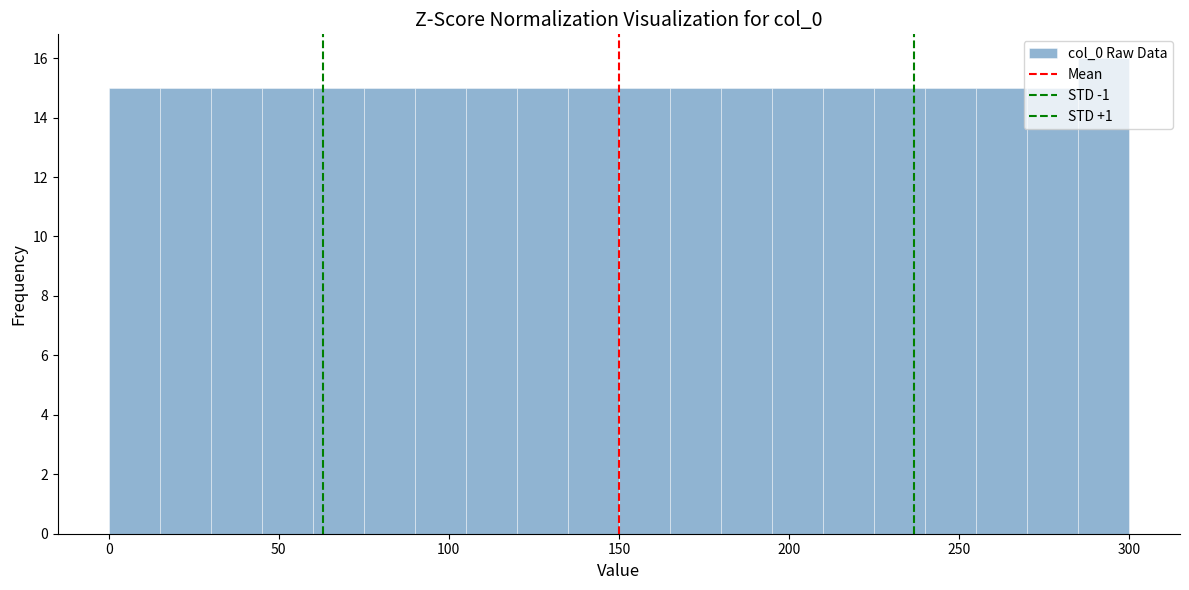

Around what value on the x-axis is the tallest bar? Give the approximate position of its centre, as read against the axis.

295